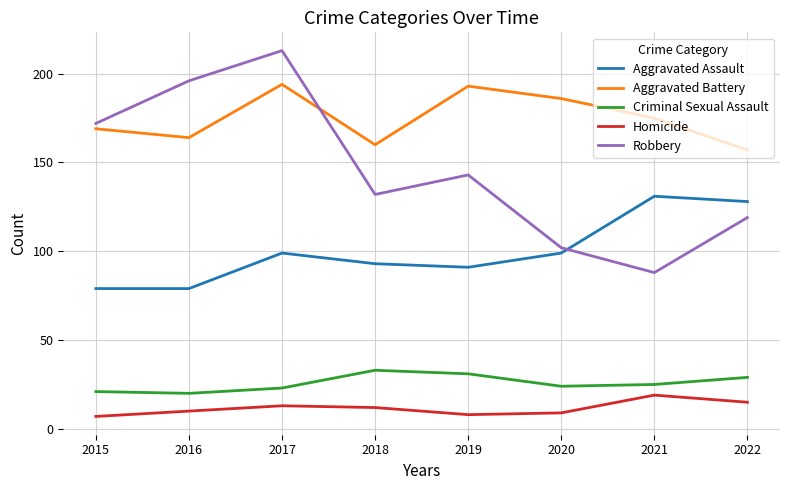

What is the difference between the Aggravated Battery values at 2016 and 2019?

29